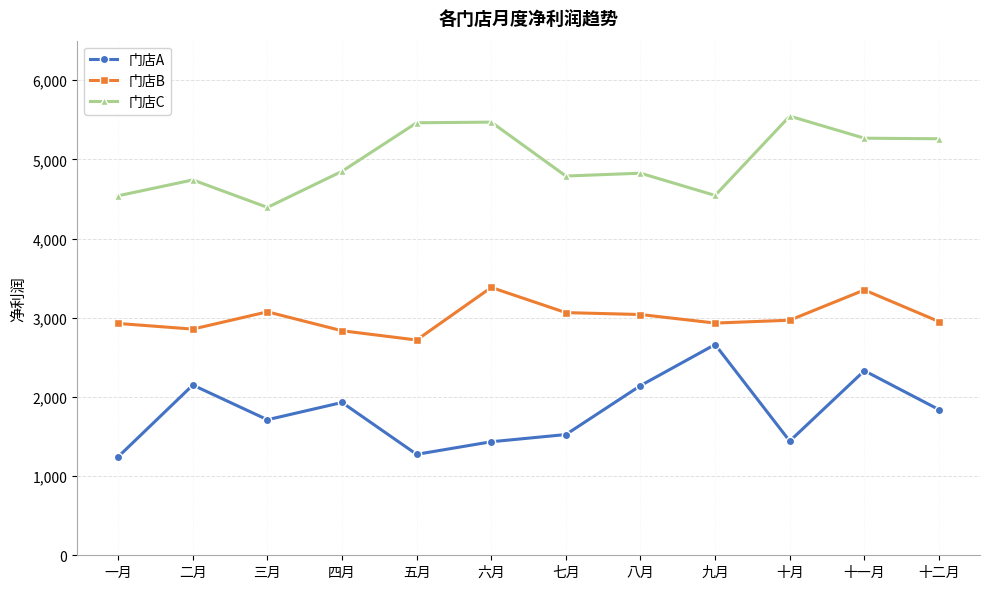

What is the lowest value of the 门店A series?

1244